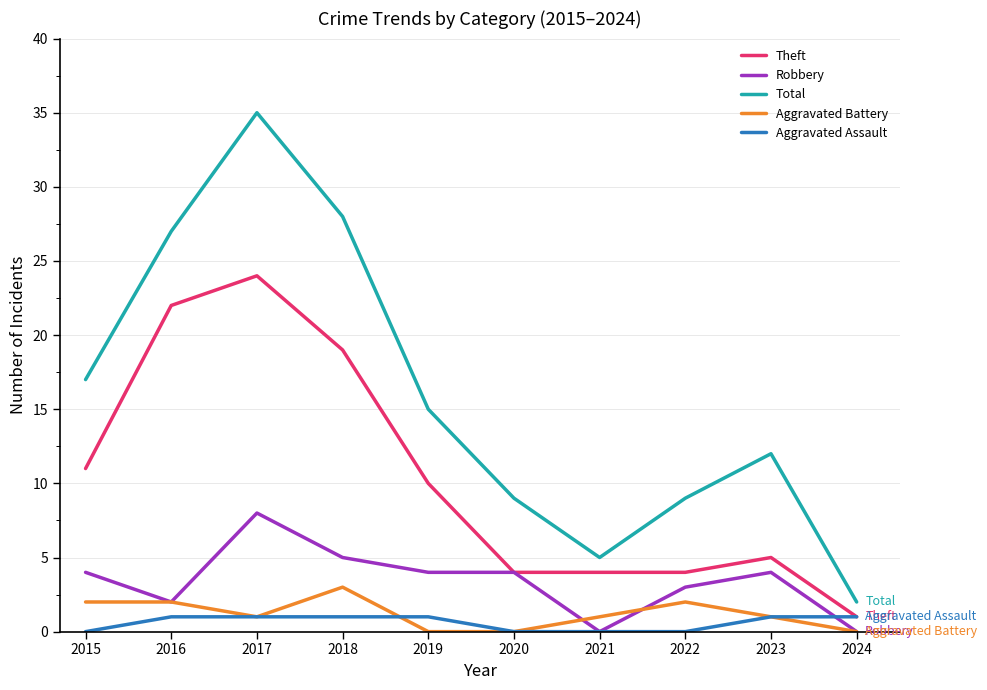

At which label does Aggravated Battery first exceed 1?

2015